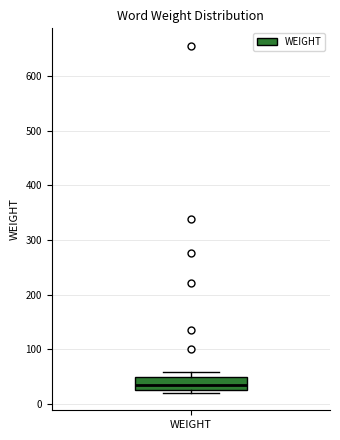

Transcribe this box plot: give where the median line is, the range the box spans, and where the two whiskers end, as read against the y-axis. The values are not printed on the chart, so give them approximately, as read against the axis.

median 30 (inside the box), box 30 to 50, whiskers 20 to 60